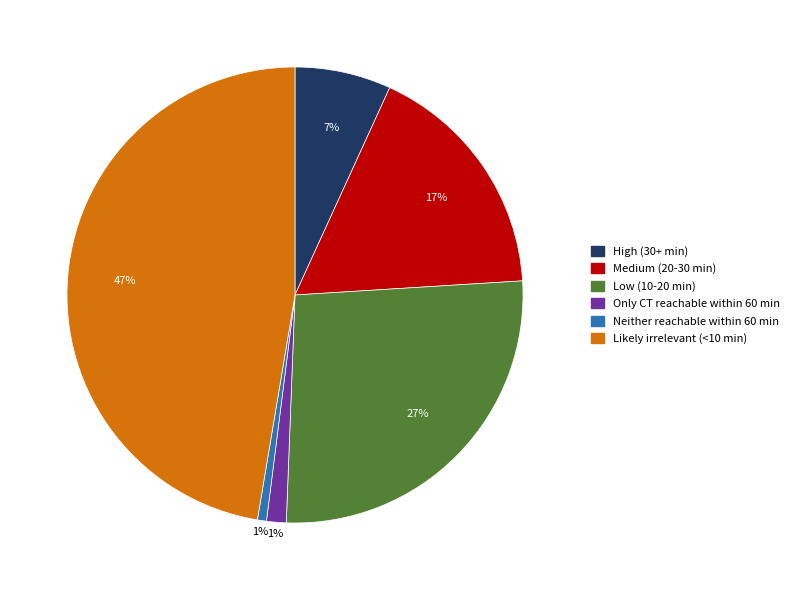

To the nearest percent, what is the average slice percentage?

17%